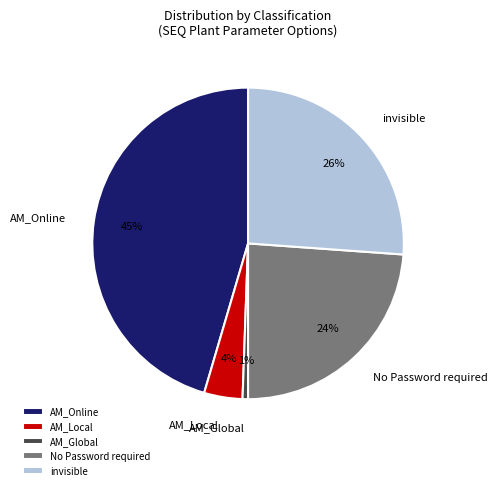

Count the number of slices in the pie.

5